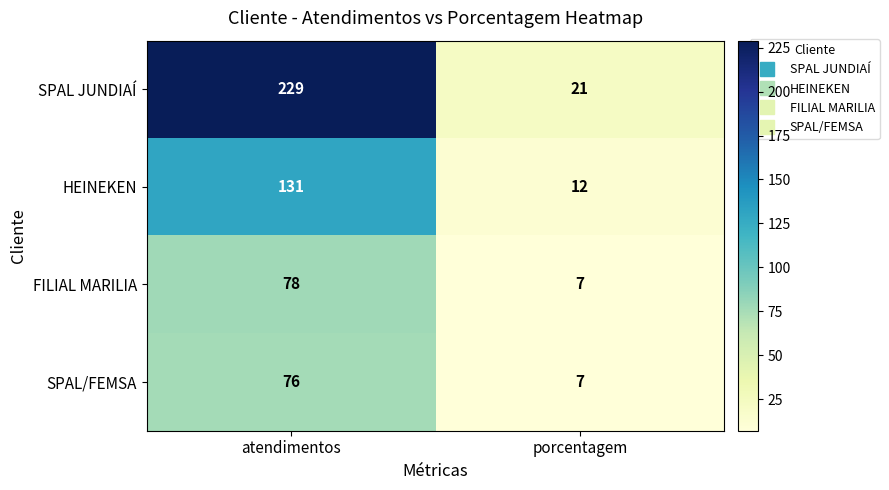

Where is FILIAL MARILIA nearest to the value 42?

porcentagem